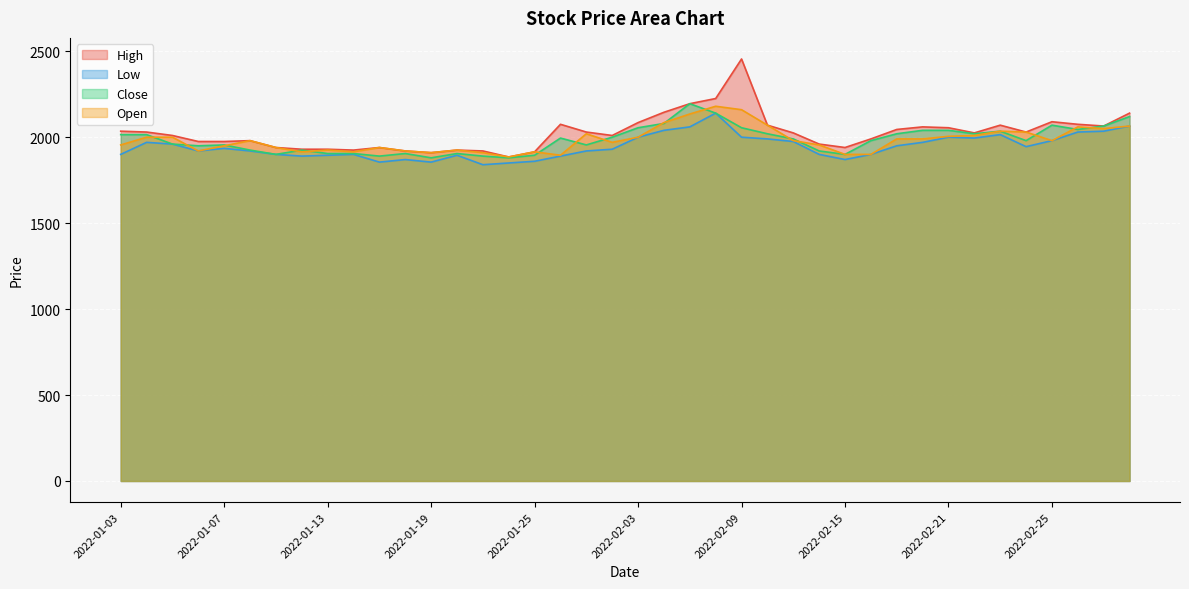

Where is the first local minimum for Low?

2022-01-06